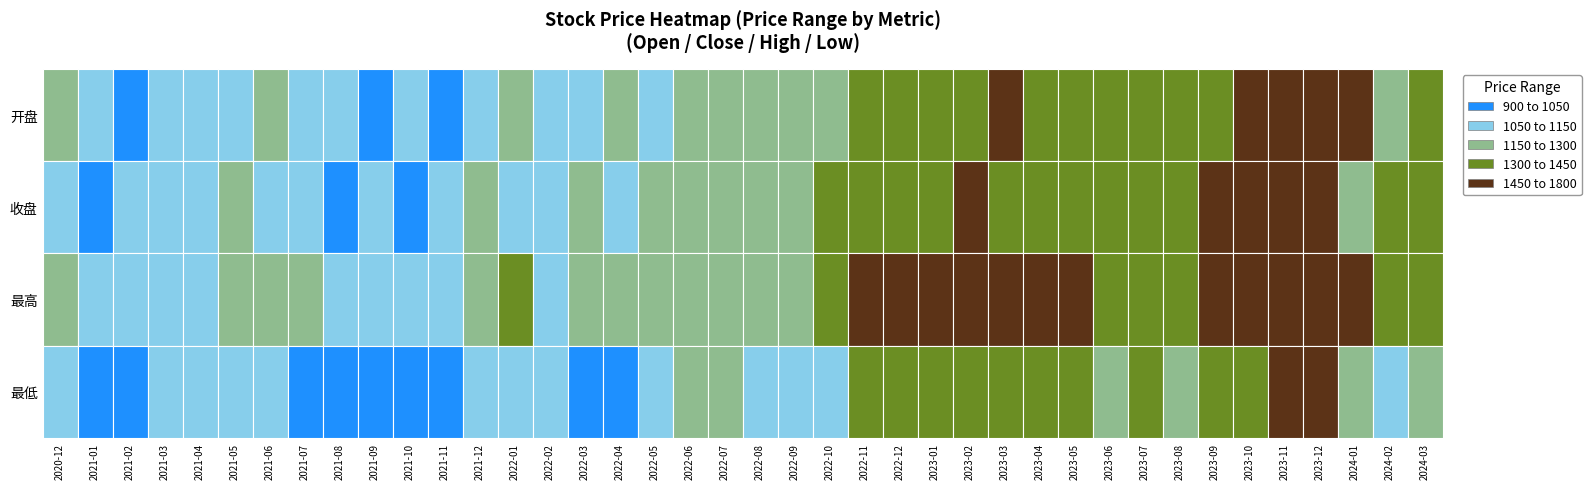

What value does the 最低 series have at 26?

1431.9